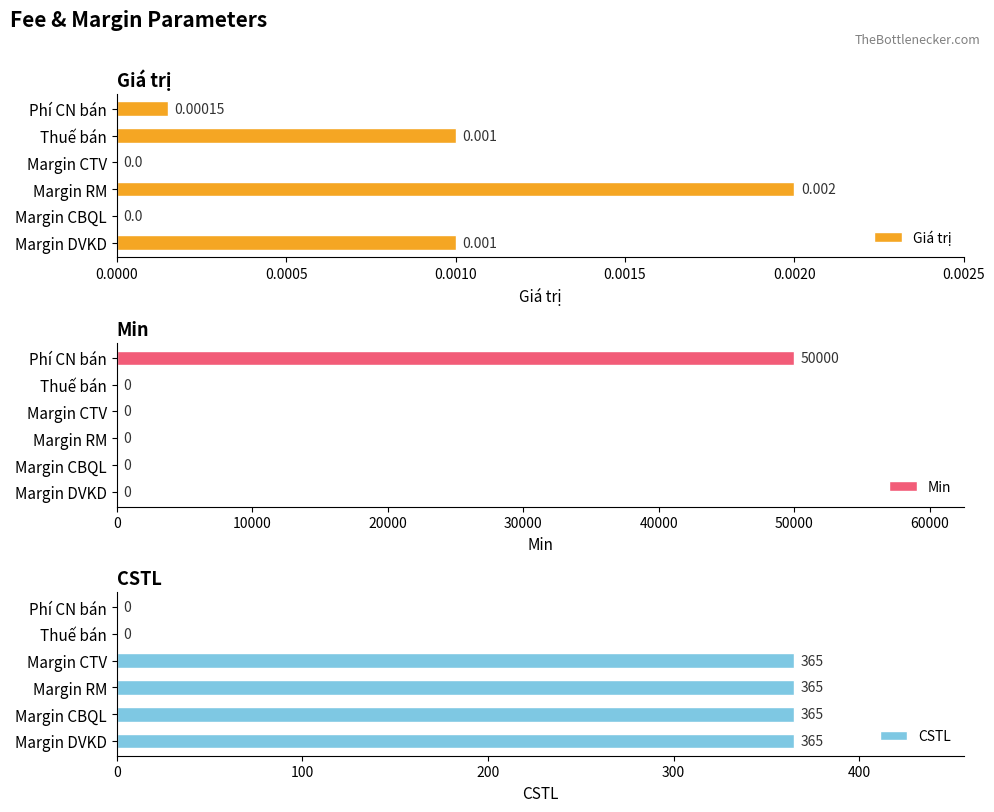

At which label does Giá trị reach its peak?

Margin RM